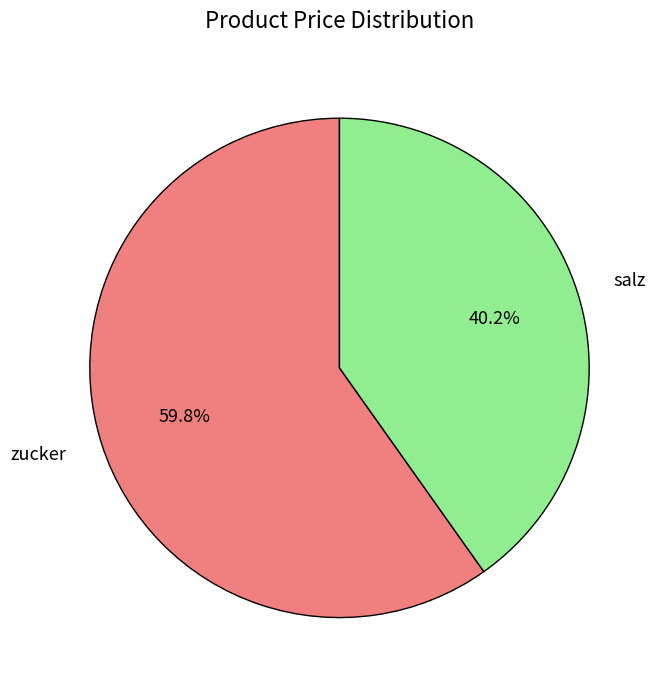

Which slice is the largest?

zucker